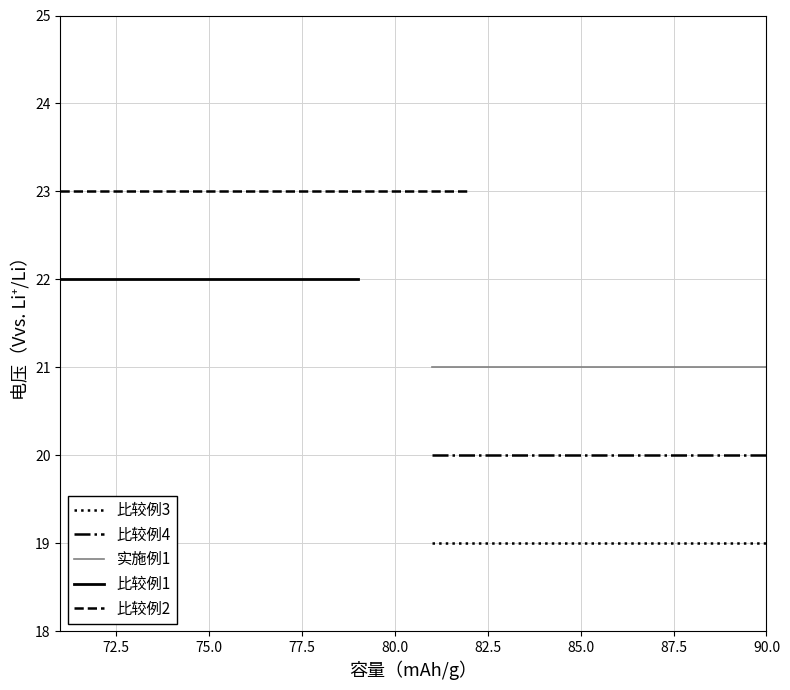

True or false: 比较例3 and 实施例1 cross at least once.

False